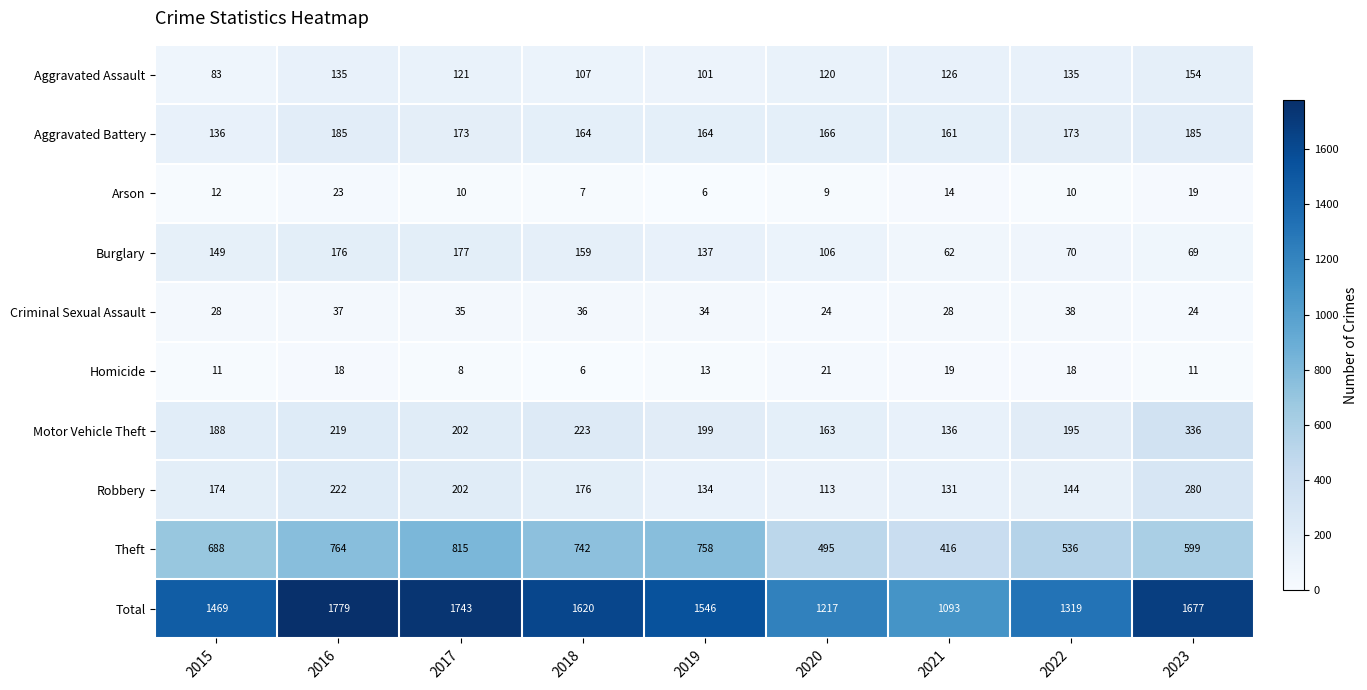

Where does the Motor Vehicle Theft series first go above 199?

2016